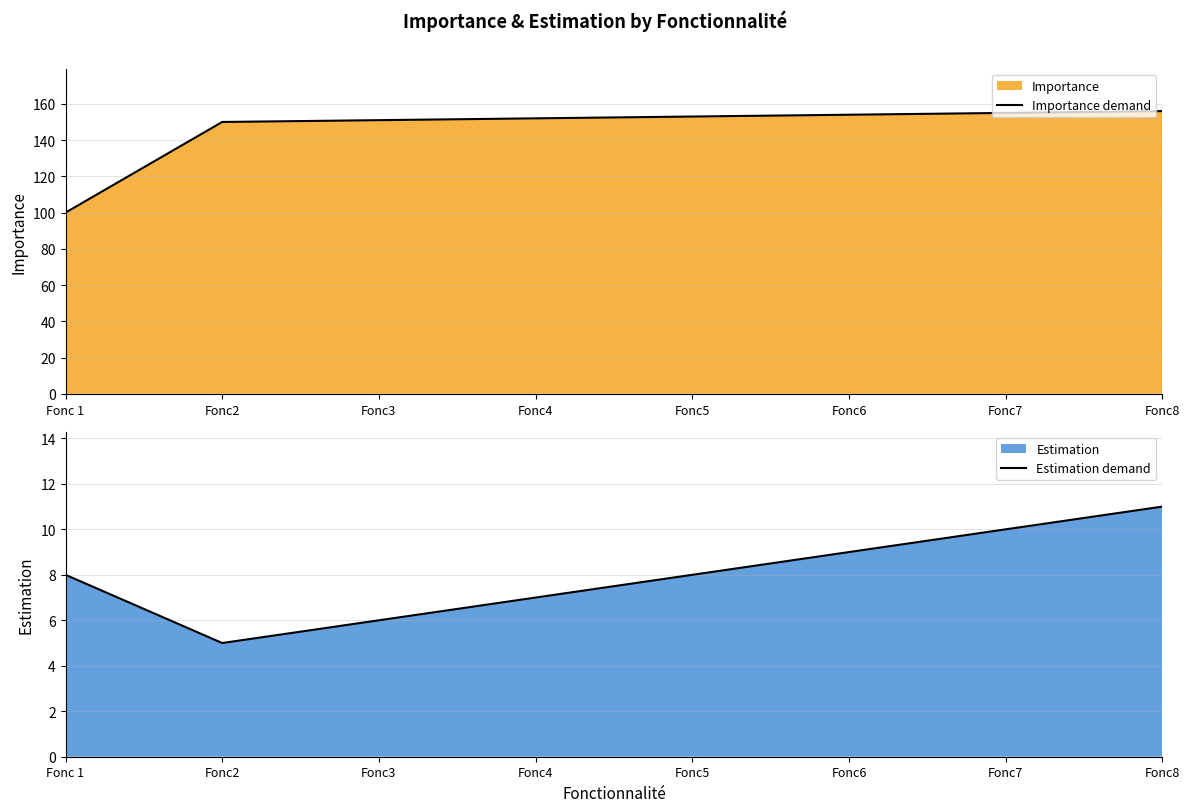

What position from the left is Fonc5?

5